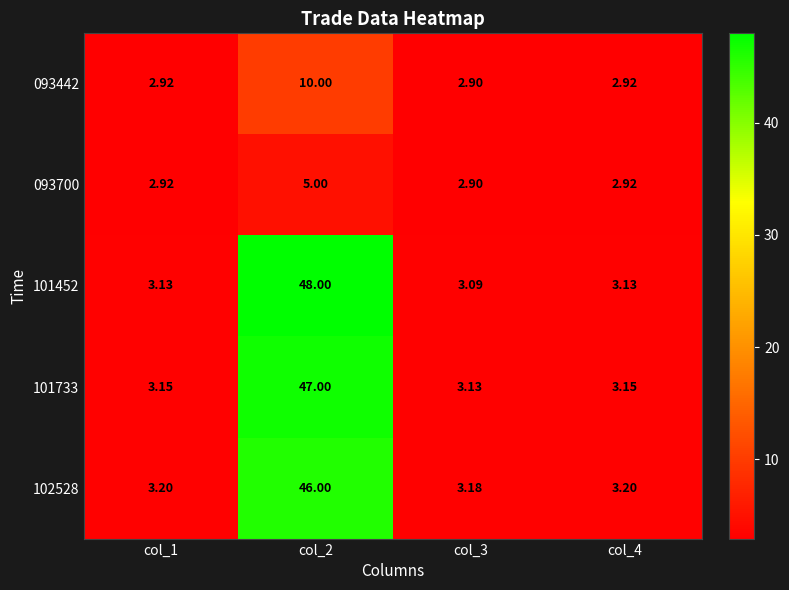

Which category has the highest value across all series?

col_2